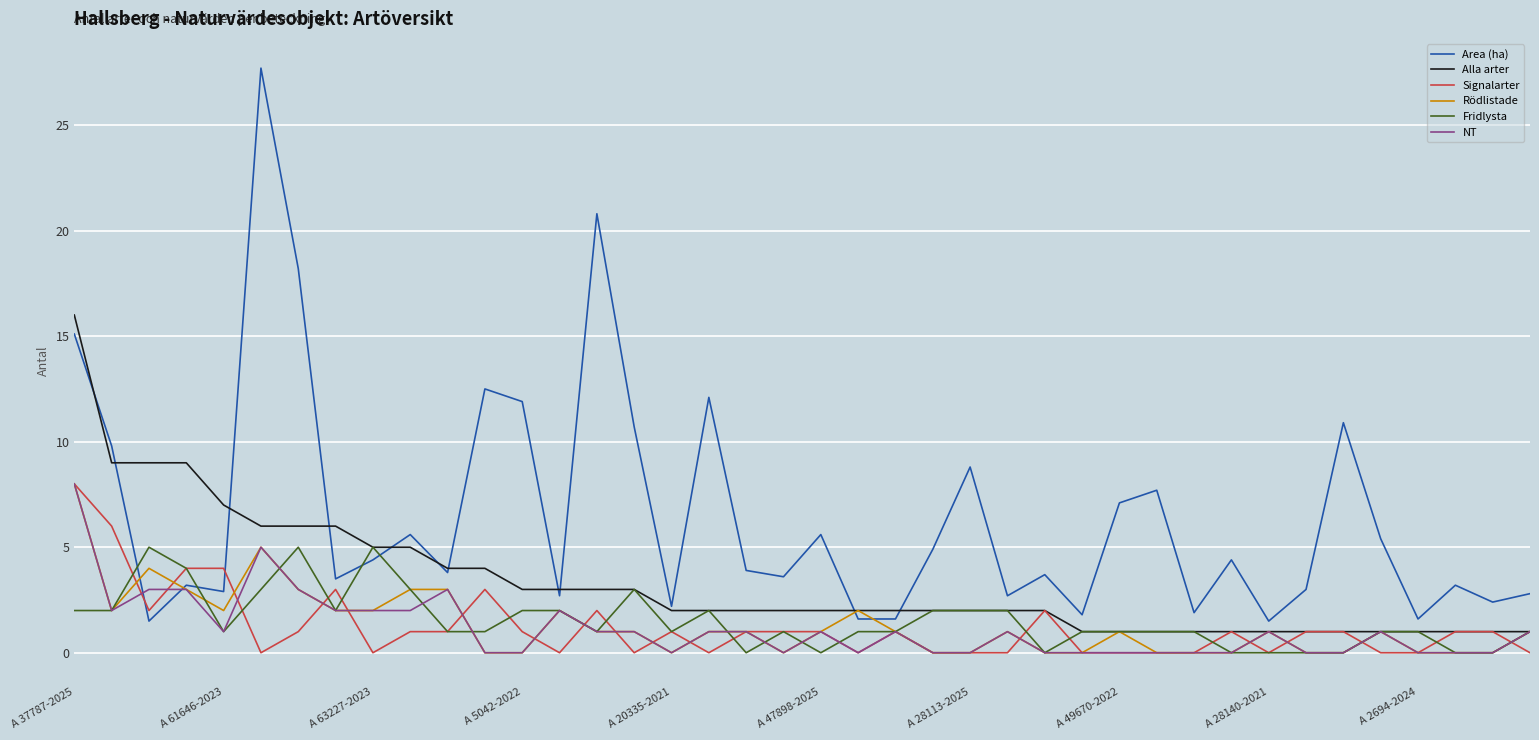

Which series has the widest spread of values?

Area (ha)